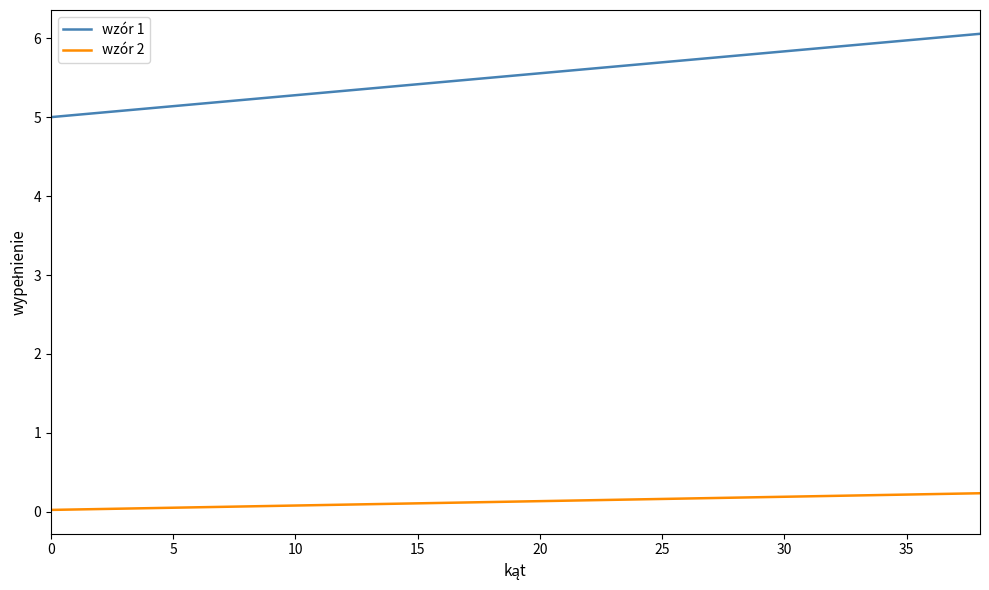

True or false: wzór 2 and wzór 1 intersect in this chart.

False